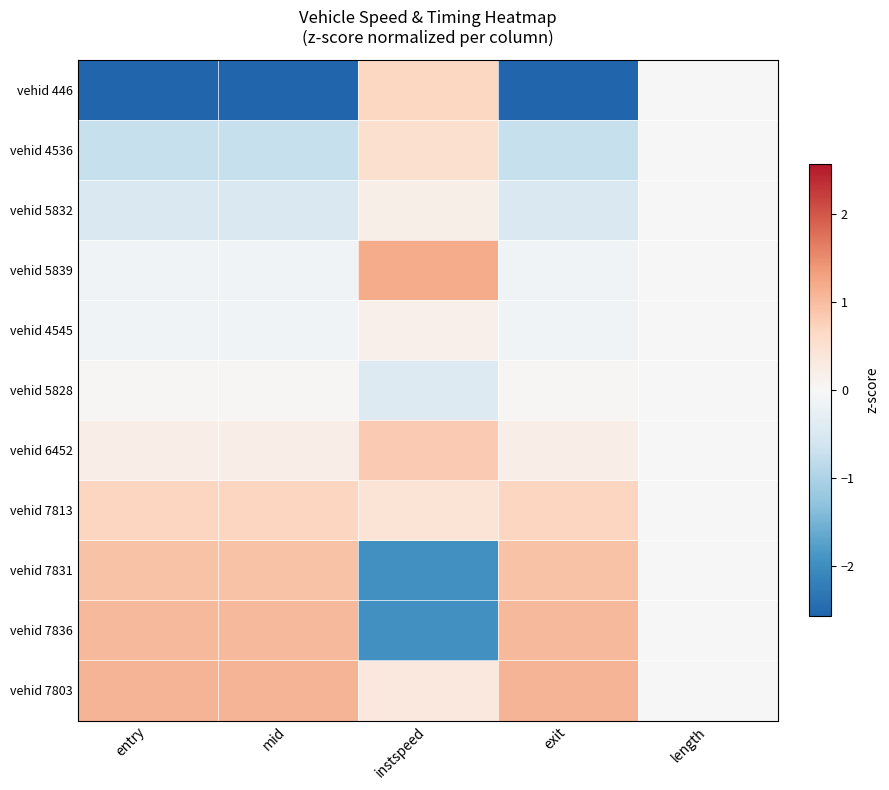

Which series has the widest spread of values?

vehid 446